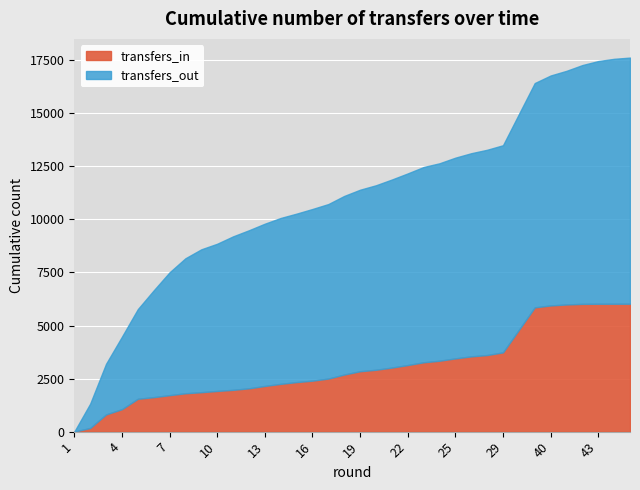

Which category has the highest value in the transfers_in series?

39